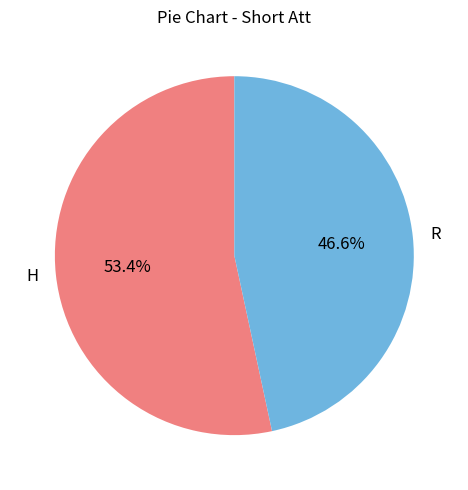

To the nearest percent, what is the difference between the R and H slice percentages?

7%